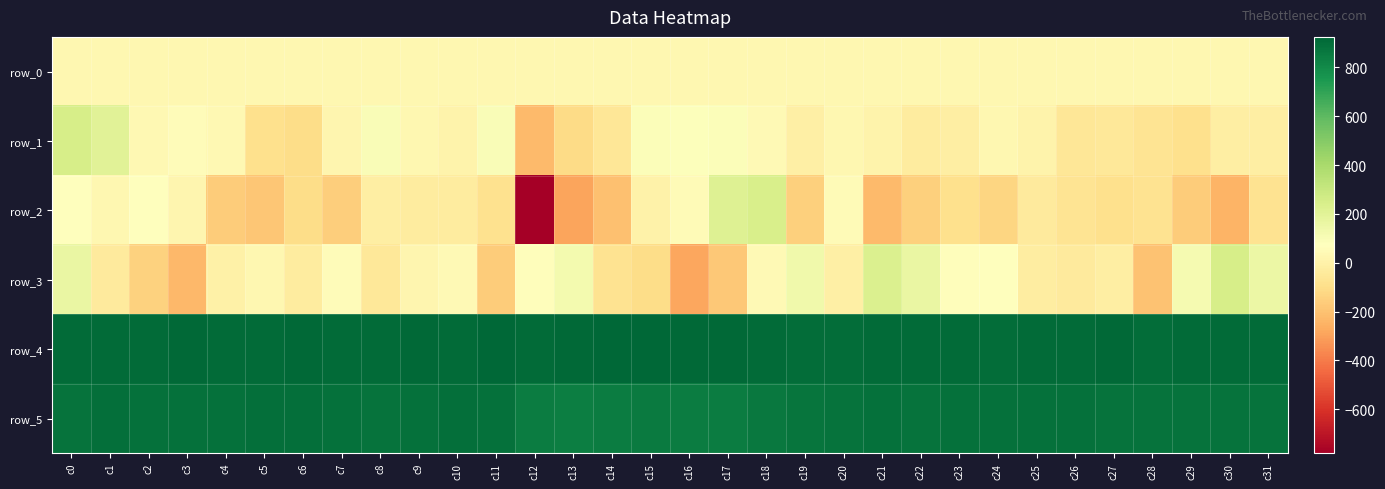

What is the sum of the row_4 values at c17 and c30?

1823.0